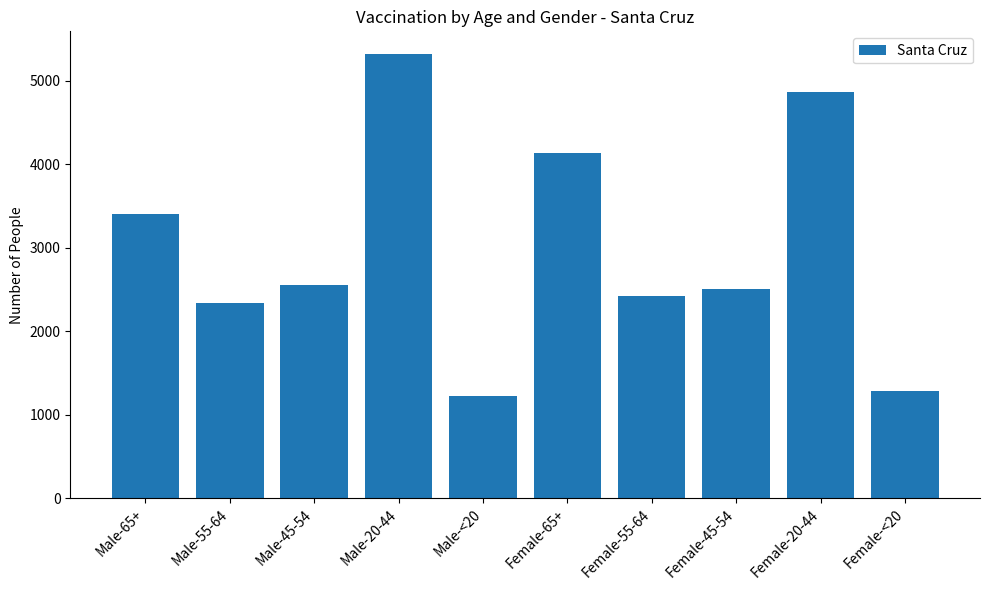

What is the label of the 3rd bar from the left?

Male-45-54